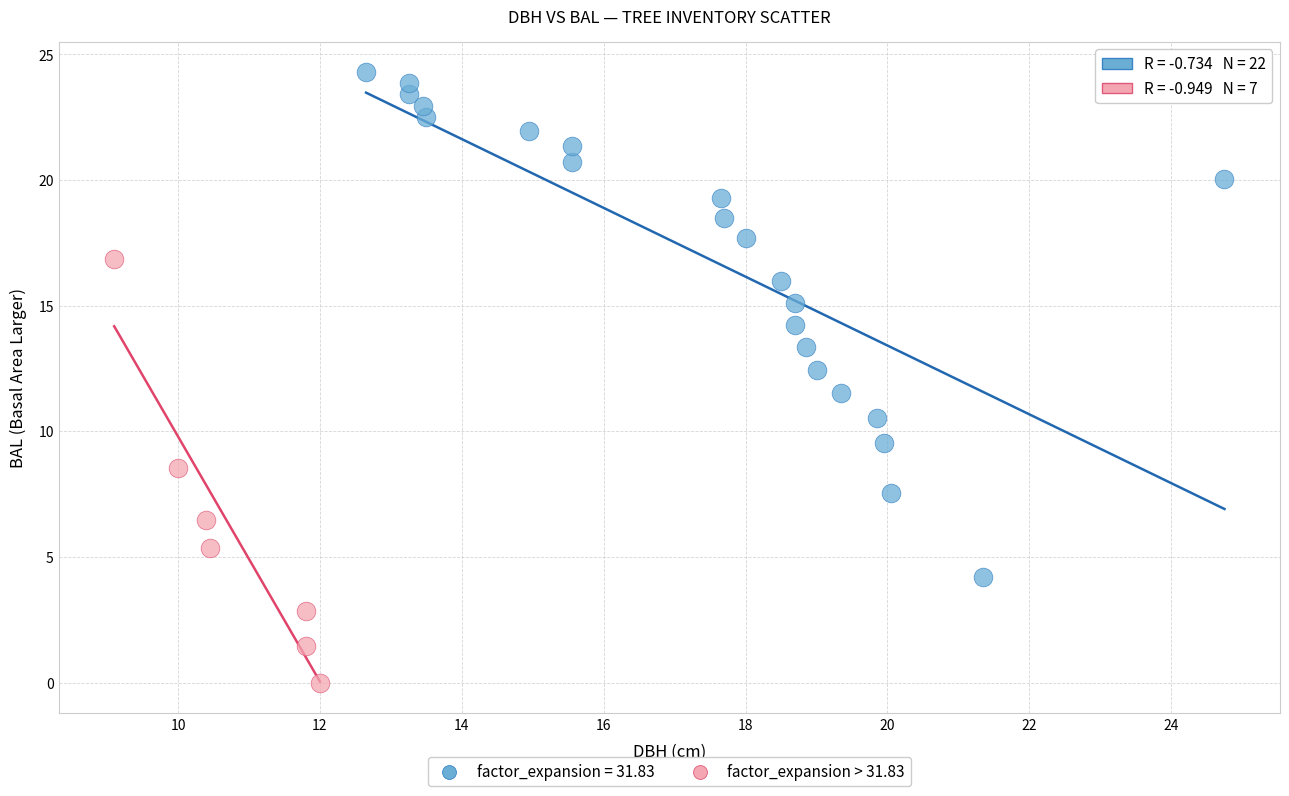

Which series reaches the maximum Y coordinate?

factor_expansion = 31.83